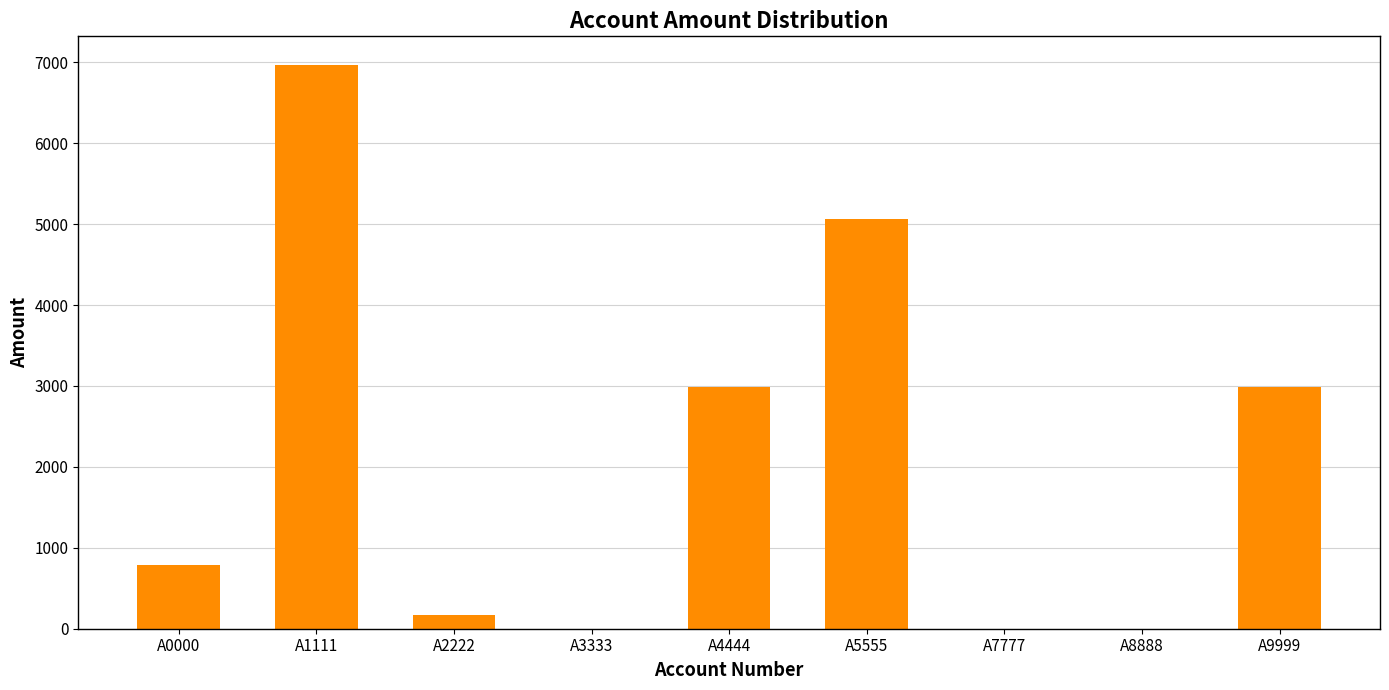

What is the change in value from A5555 to A8888?

-5059